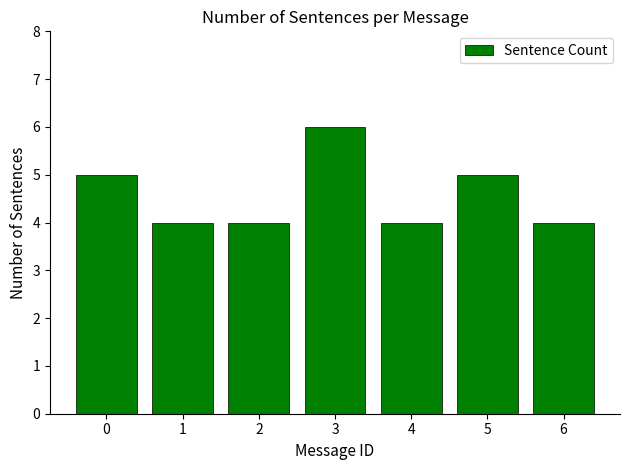

The value at 5 is 7. True or false?

False